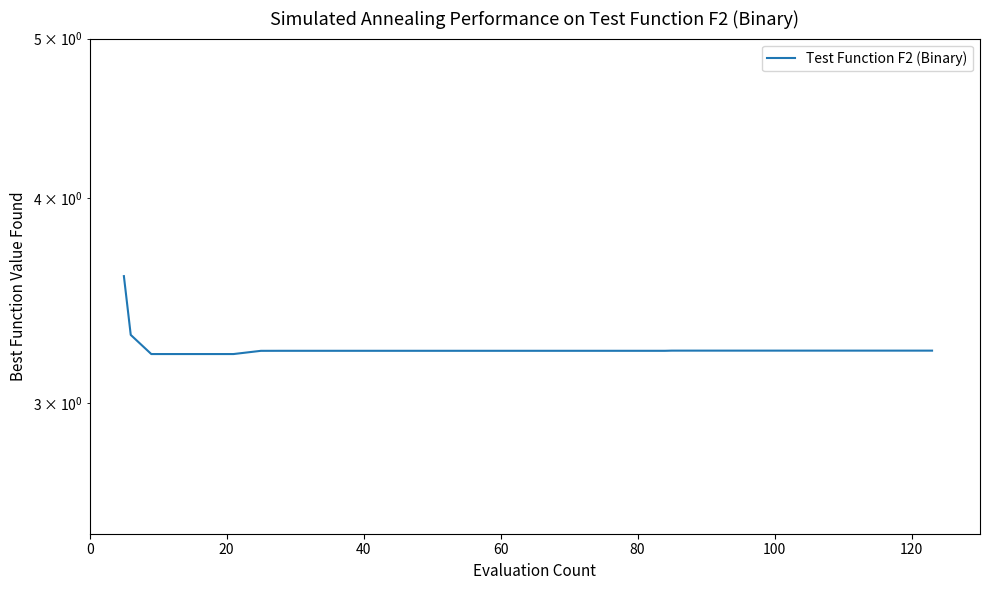

Reading left to right, transcribe all the data shown in this chart.

3.6	3.3	3.2	3.2	3.2	3.2	3.2	3.2	3.2	3.2	3.2	3.2	3.2	3.2	3.2	3.2	3.2	3.2	3.2	3.2	3.2	3.2	3.2	3.2	3.2	3.2	3.2	3.2	3.2	3.2	3.2	3.2	3.2	3.2	3.2	3.2	3.2	3.2	3.2	3.2